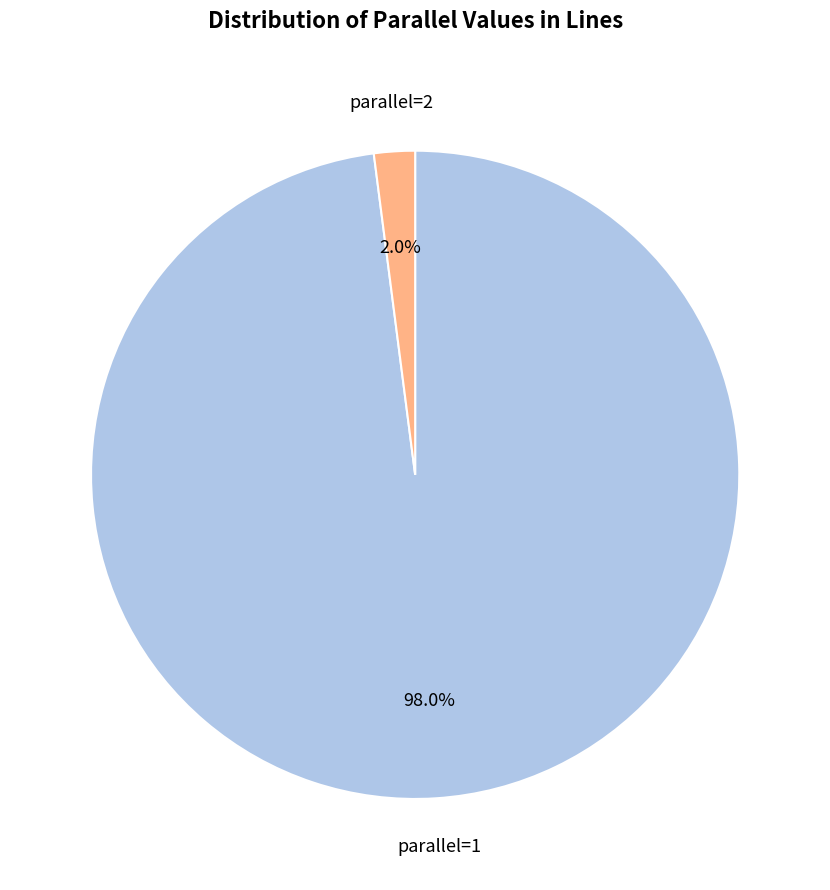

Does any single category account for the majority?

Yes